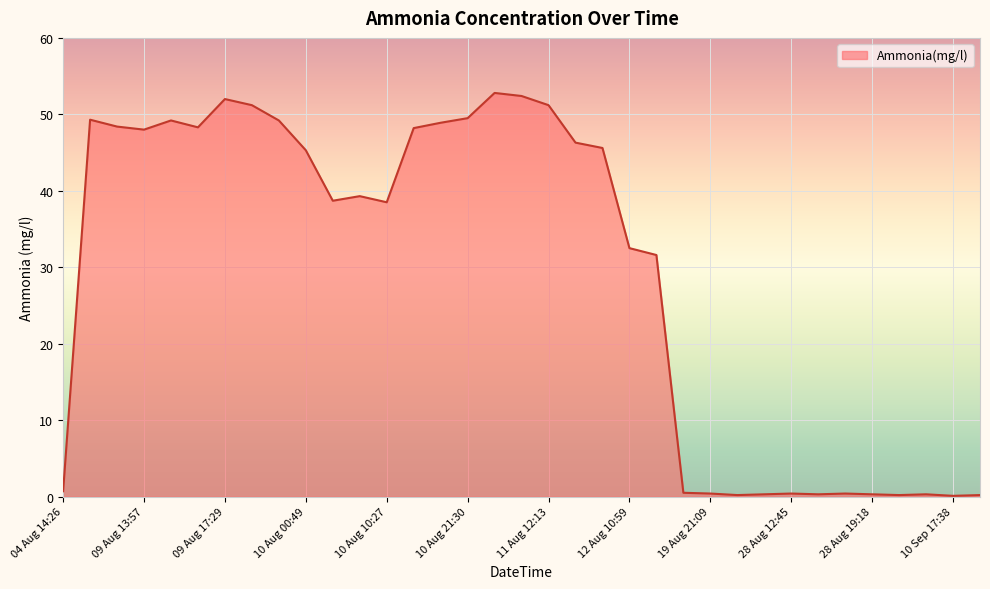

What is the maximum value shown in the chart?

52.8